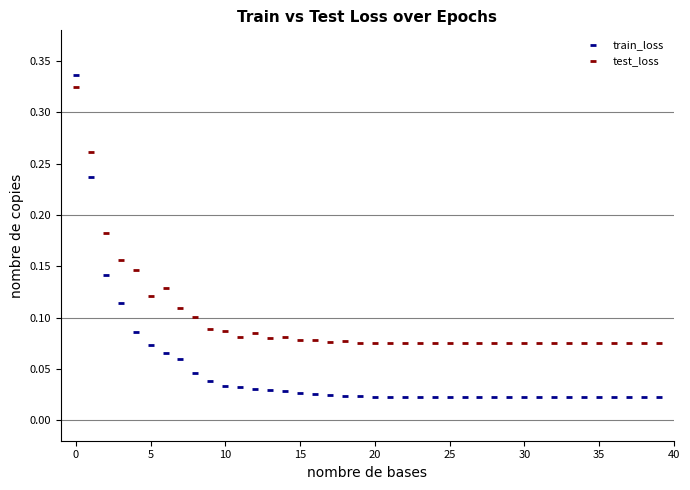

Which series has the widest spread of Y values?

train_loss